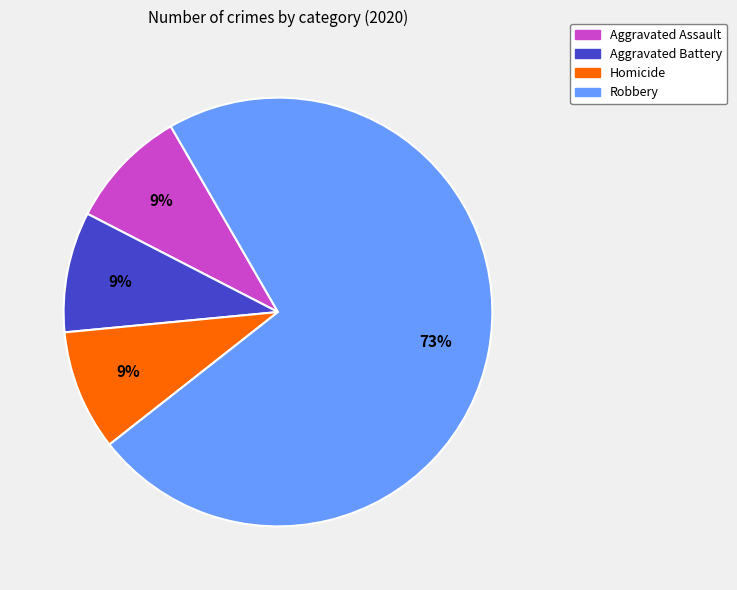

To the nearest percent, what is the average slice percentage?

25%